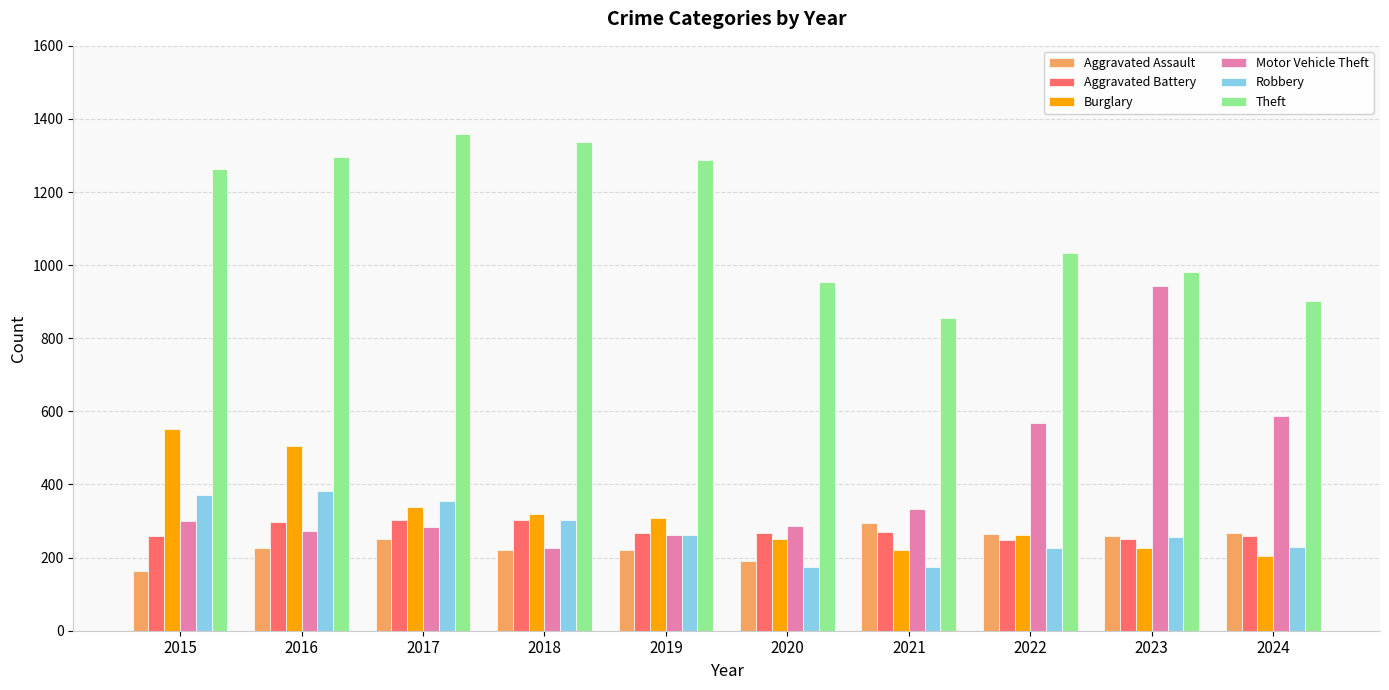

True or false: Motor Vehicle Theft has a value of 569 at 2022.

True